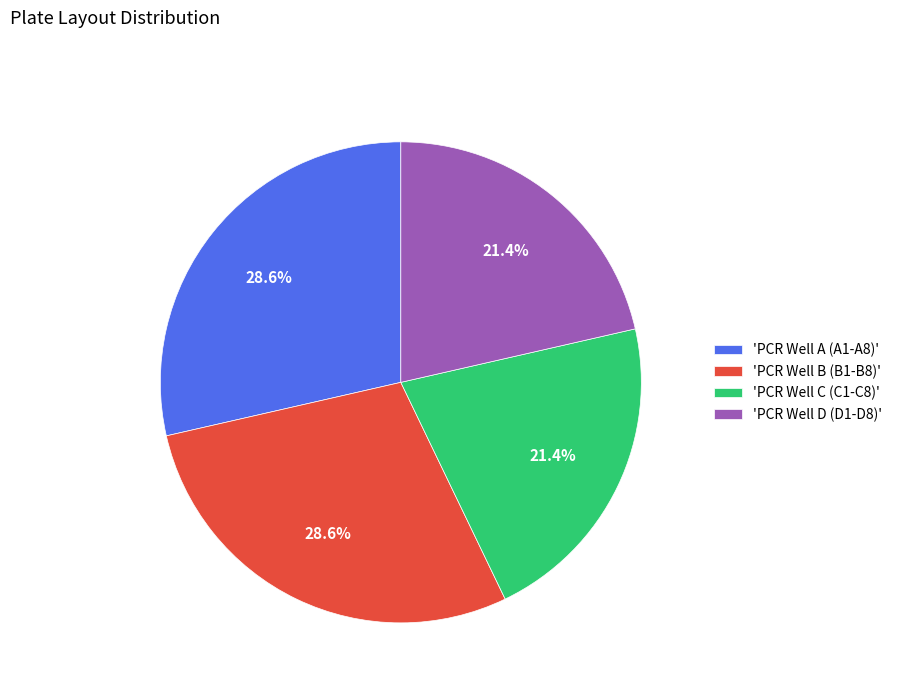

Approximately how many times larger is the value at 'PCR Well D (D1-D8)' compared to 'PCR Well C (C1-C8)'?

1.0